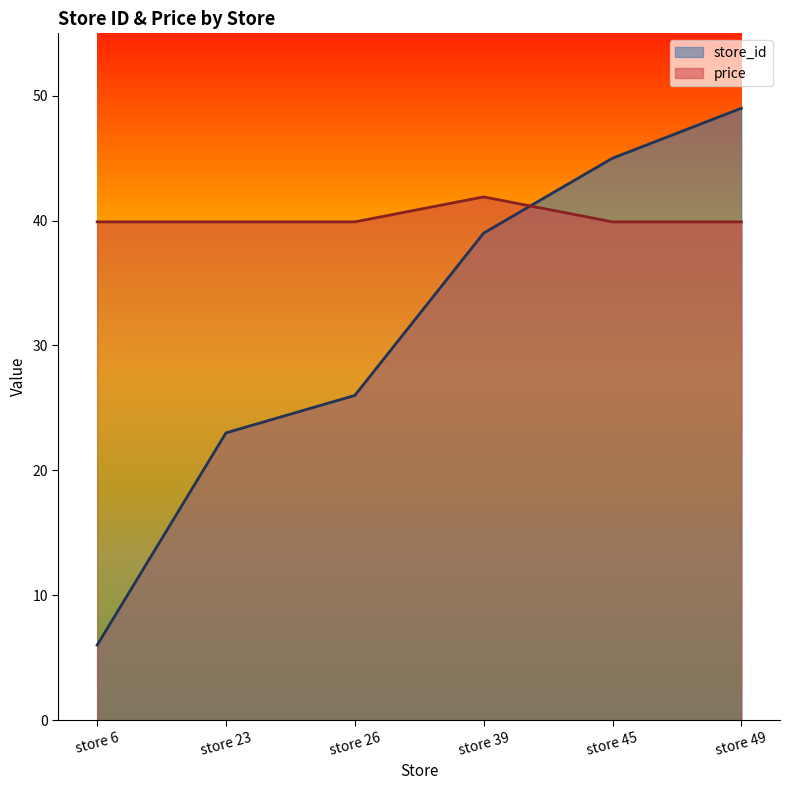

Where is store_id nearest to the value 27?

store 26